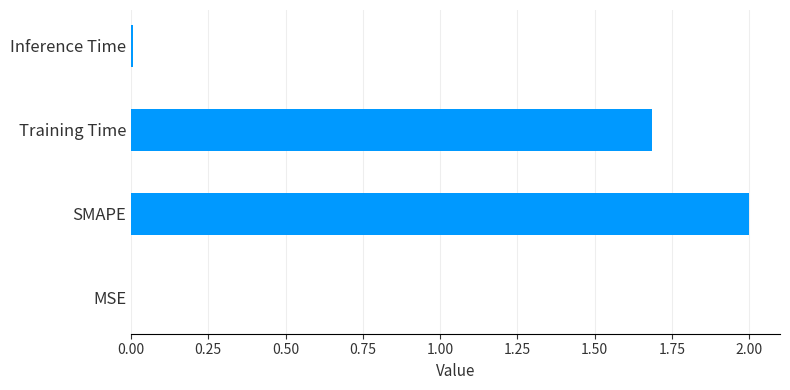

How many data points are above 1?

2